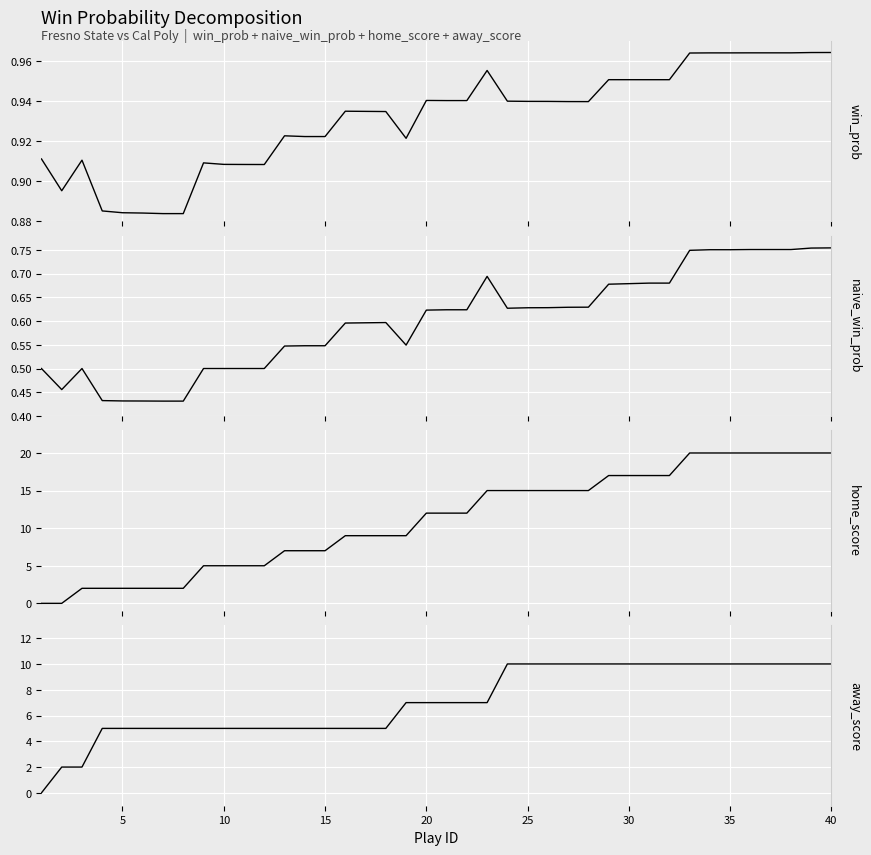

What is the difference between the maximum and minimum values in the naive_win_prob series?

0.3